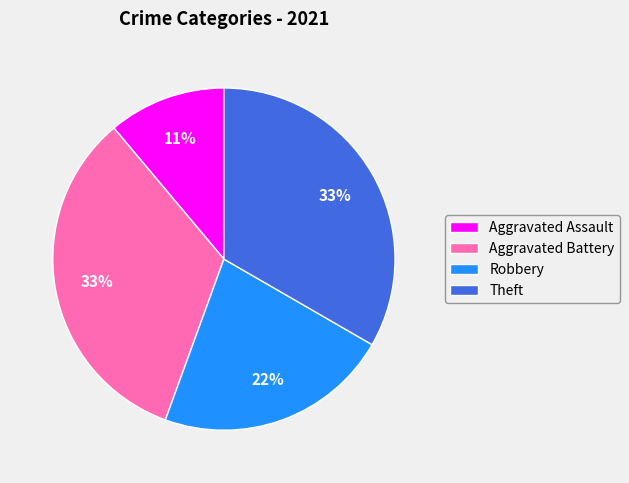

Do Theft and Aggravated Assault together represent more than half of the pie?

No